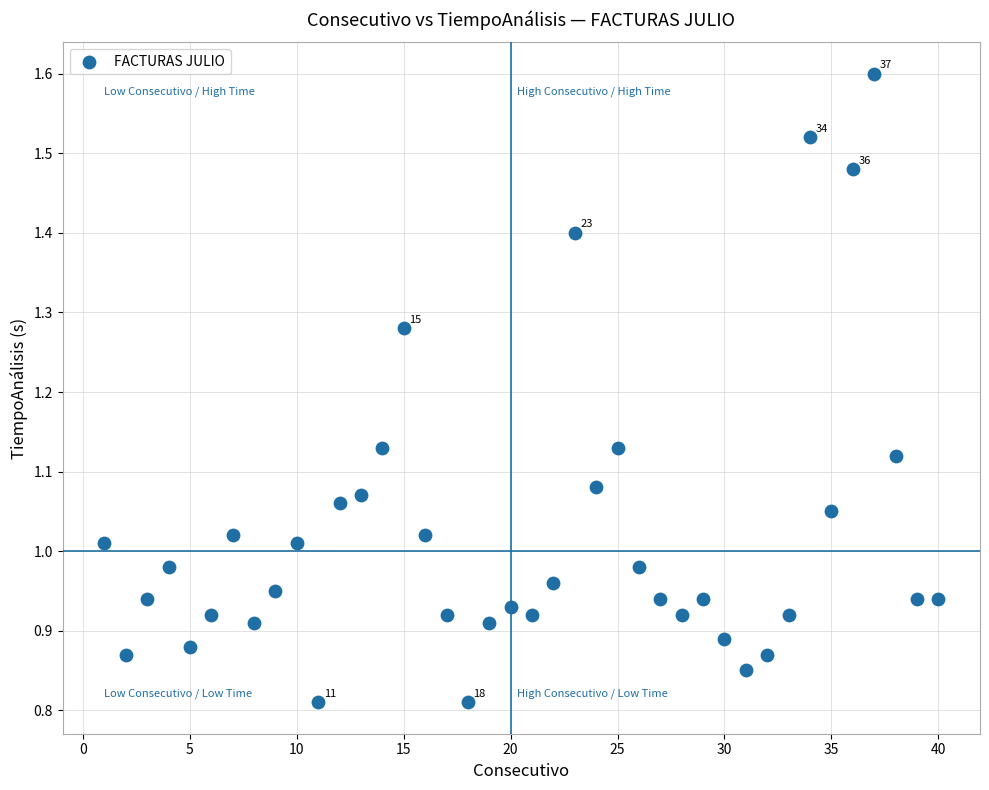

What is the range of X values (max minus min)?

39.0